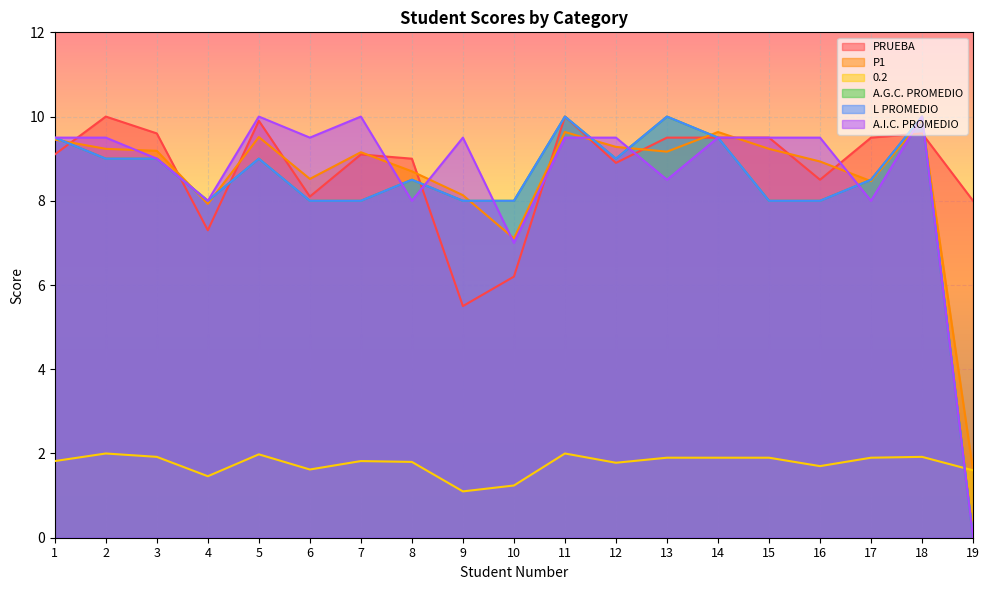

True or false: PRUEBA has a value of 9.0 at 8.

True